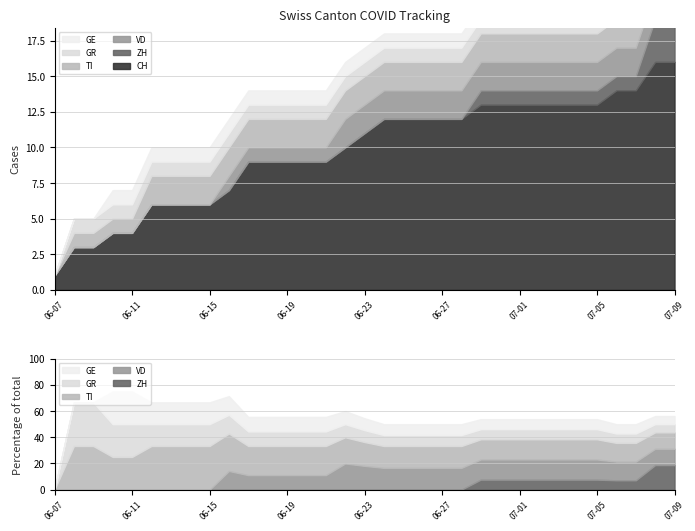

List the labels in order of GE value, smallest first.

2020-06-07, 2020-06-08, 2020-06-09, 2020-06-10, 2020-06-11, 2020-06-12, 2020-06-13, 2020-06-14, 2020-06-15, 2020-06-16, 2020-06-17, 2020-06-18, 2020-06-19, 2020-06-20, 2020-06-21, 2020-06-22, 2020-06-23, 2020-06-24, 2020-06-25, 2020-06-26, 2020-06-27, 2020-06-28, 2020-06-29, 2020-06-30, 2020-07-01, 2020-07-02, 2020-07-03, 2020-07-04, 2020-07-05, 2020-07-06, 2020-07-07, 2020-07-08, 2020-07-09